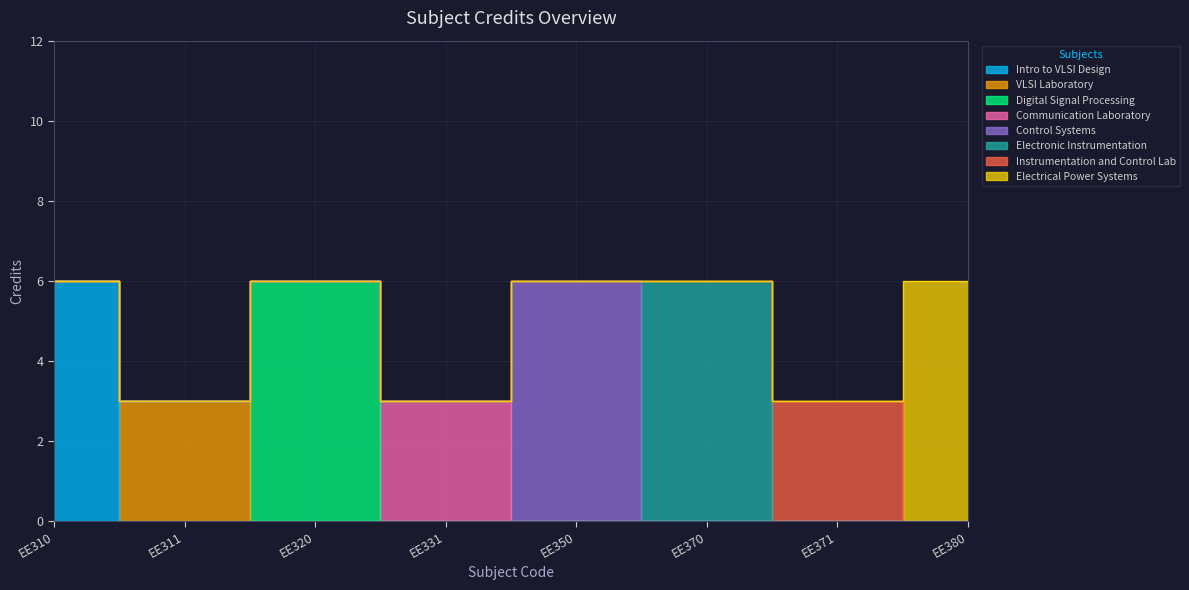

The chart shows a value of 8 at EE380. True or false?

False